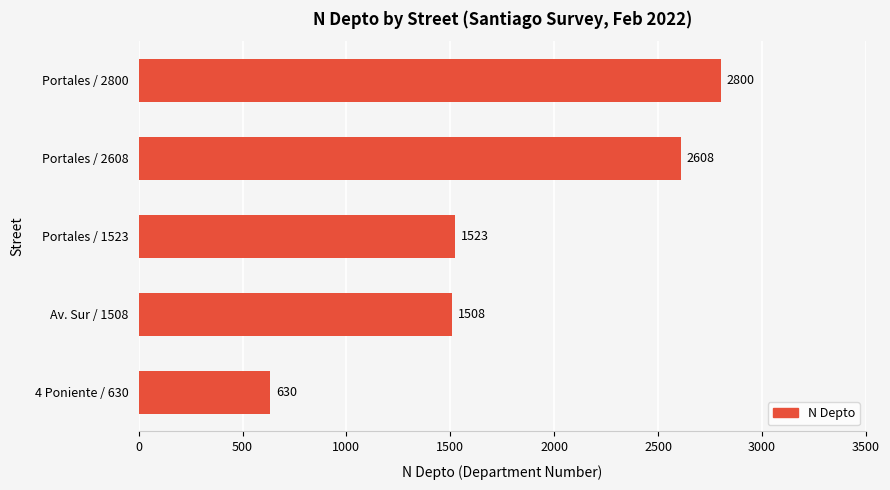

Which label corresponds to the largest value in the chart?

Portales / 2800